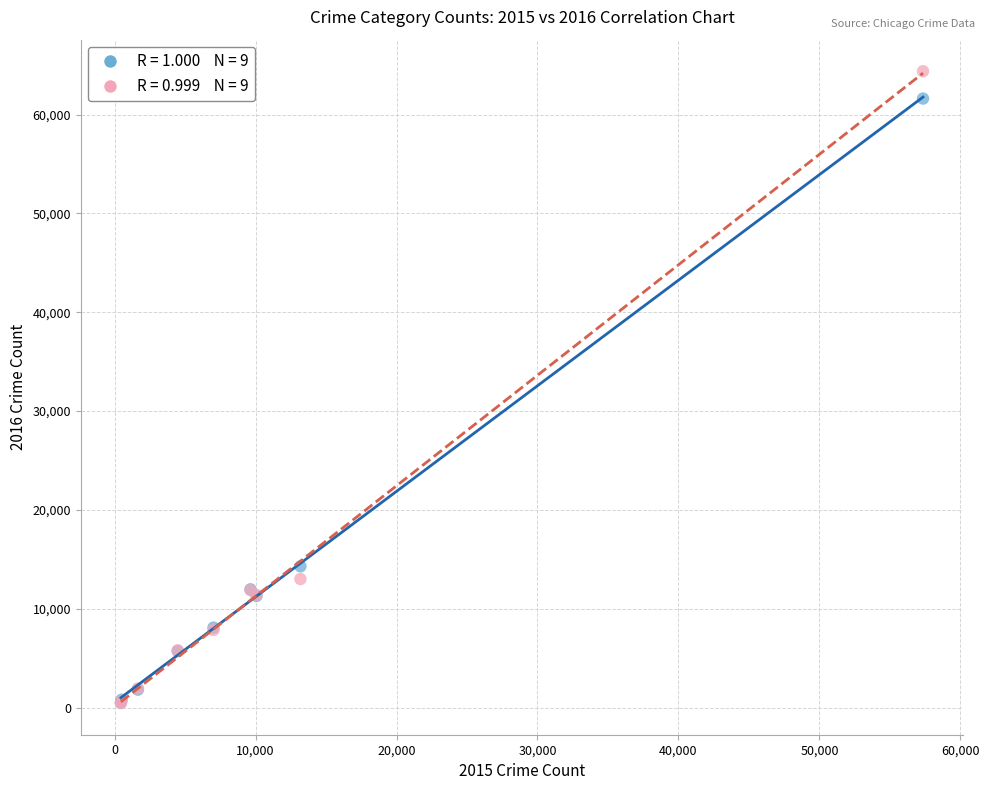

Across all series, what Y value is closest to 32412?

14289